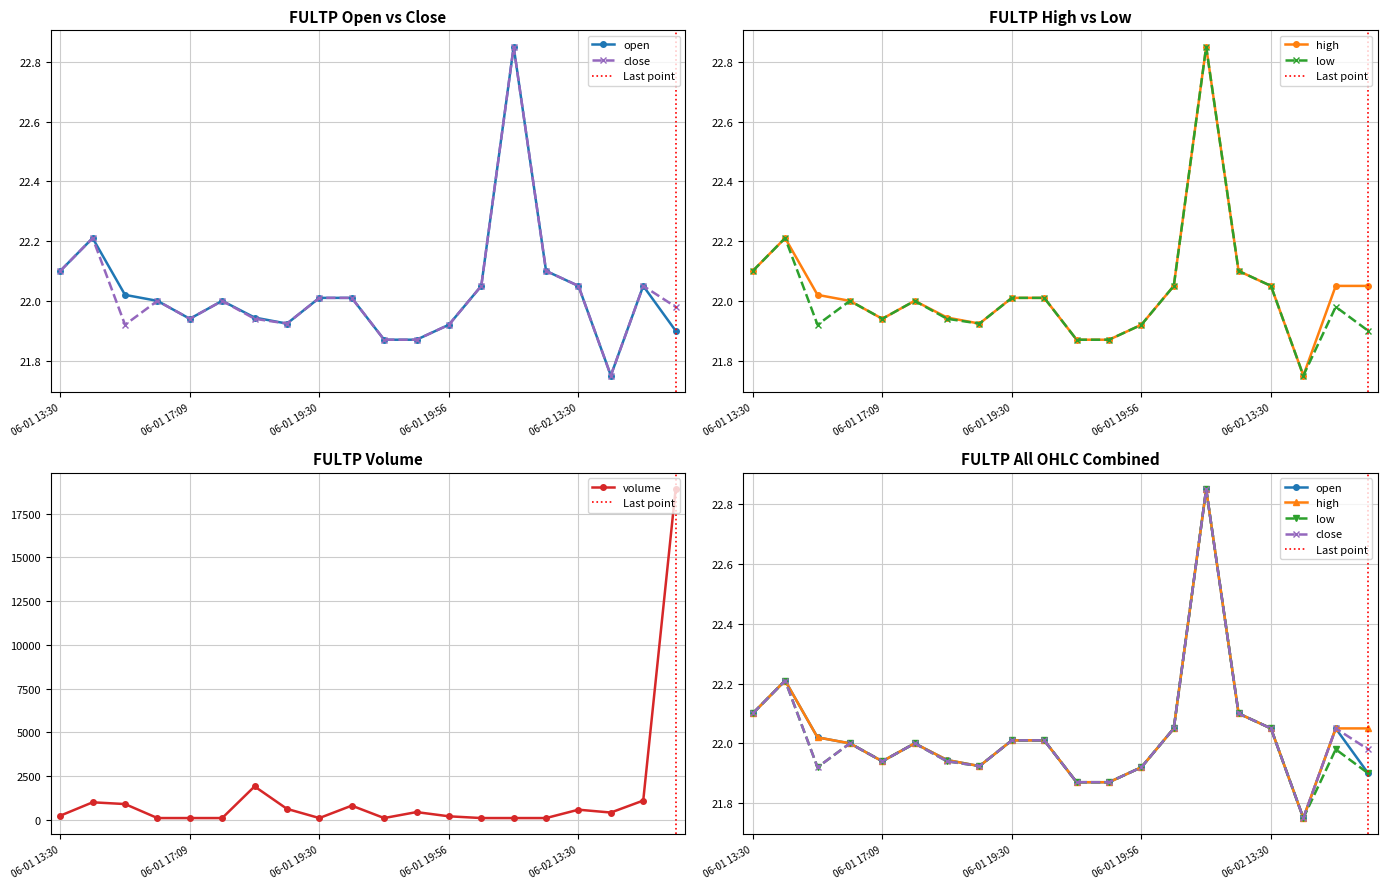

What is the average value of the open series?

22.0